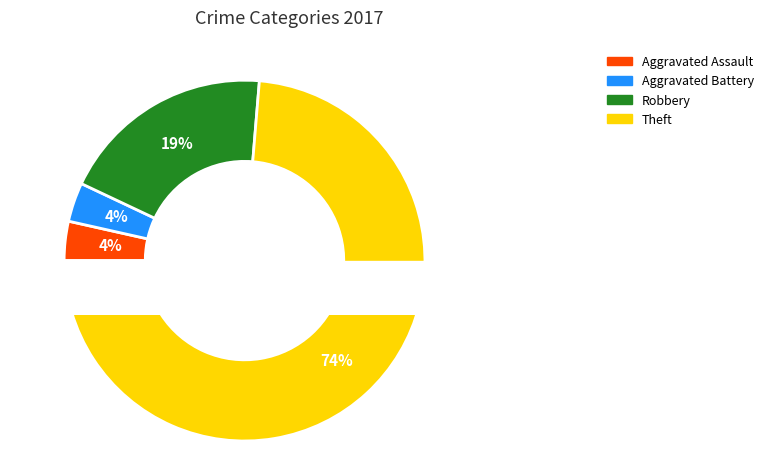

Count the number of slices in the pie.

4